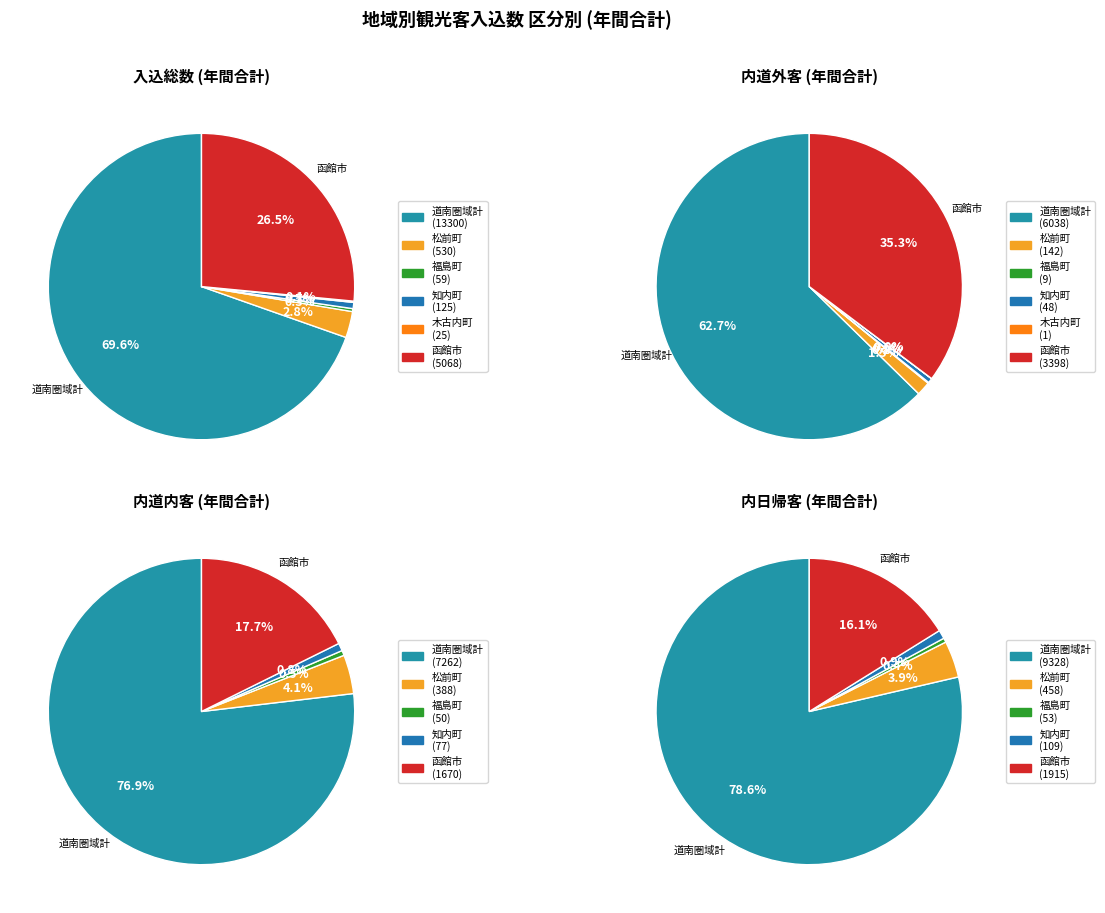

Combined, what portion of the pie is 道南圏域計 and 木古内町?

69.7%